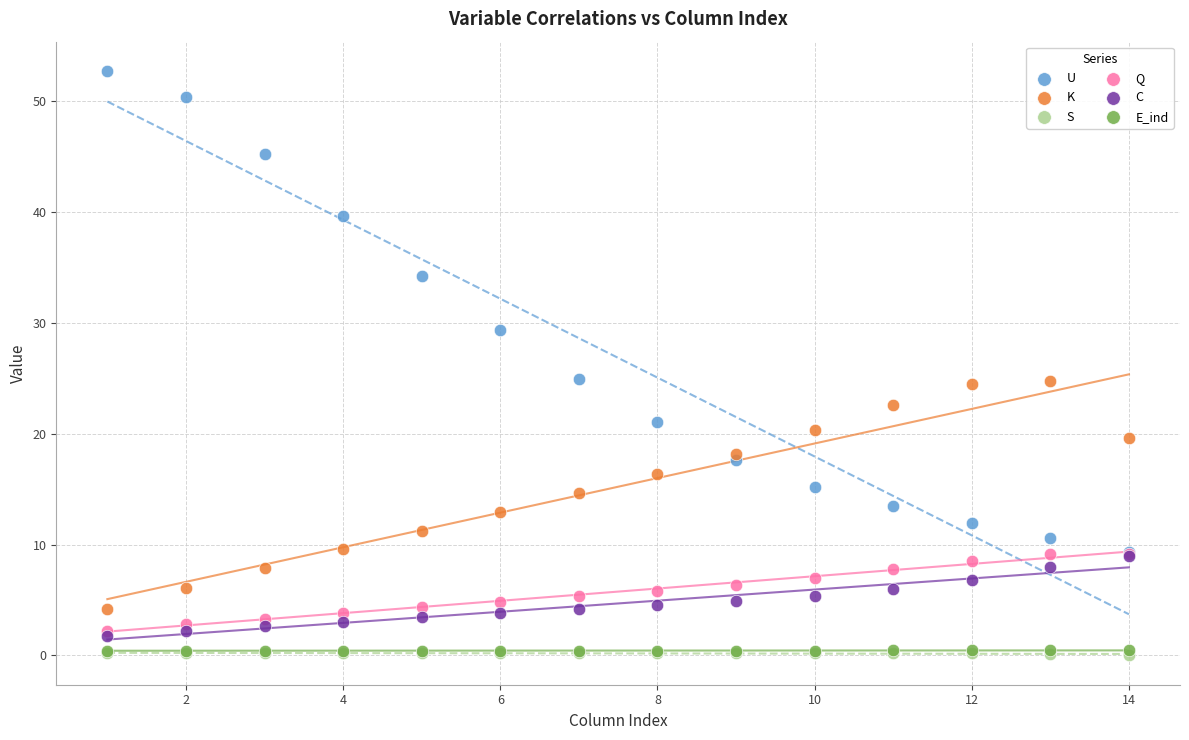

What are all the series names shown in the legend?

U, K, S, Q, C, E_ind